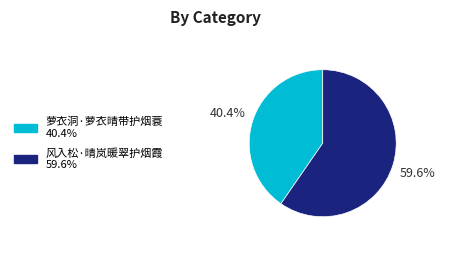

Is it true that 风入松·晴岚暖翠护烟霞 is 53% of the pie?

False